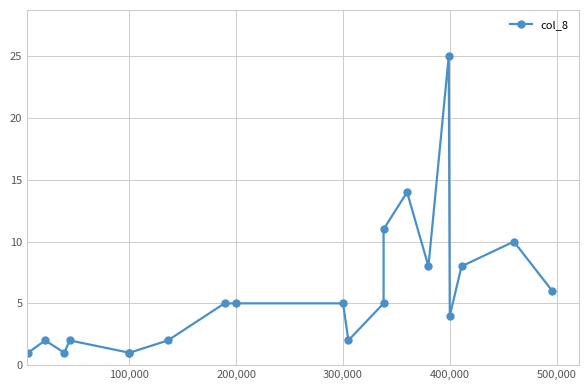

How many values exceed 5?

7